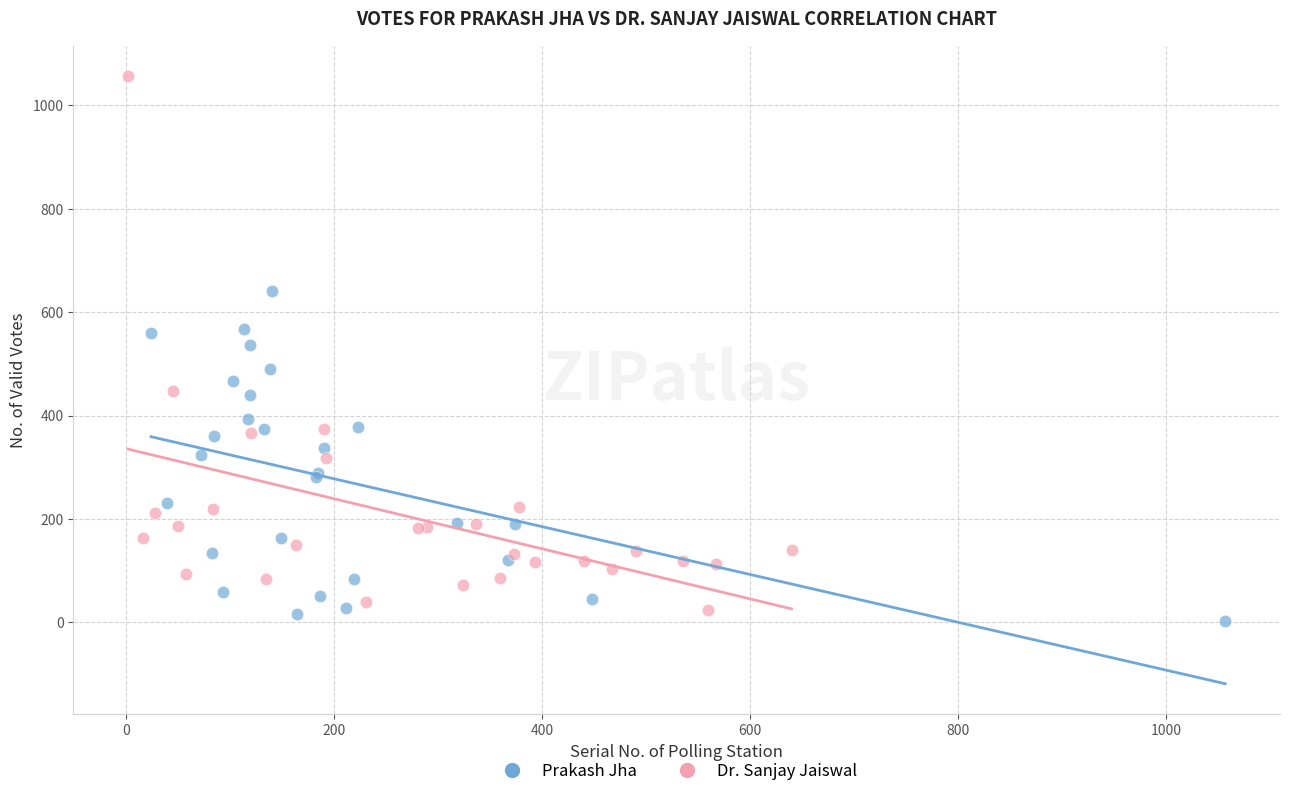

Which series has the largest Y range (max minus min)?

Dr. Sanjay Jaiswal